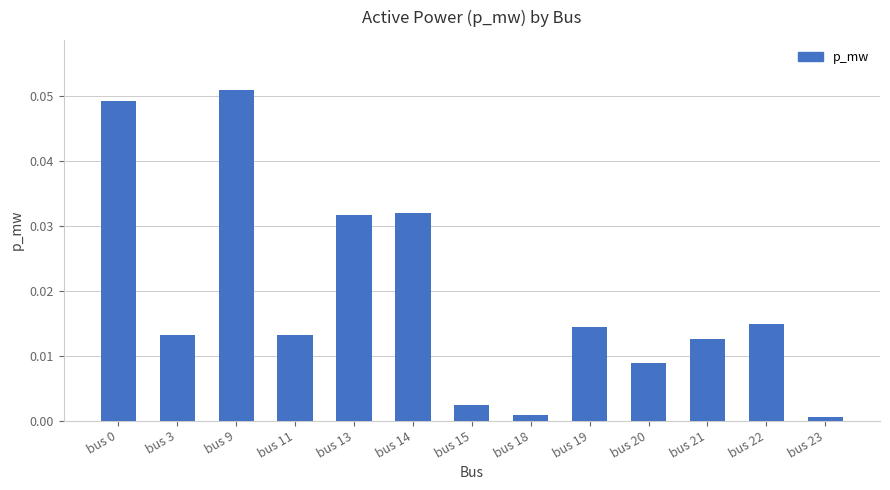

How many bars are there in total?

13